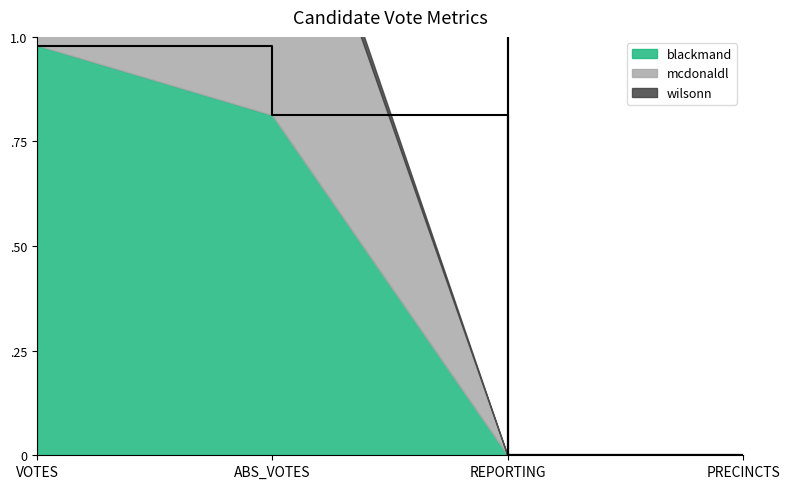

What is the difference between the maximum and minimum values in the wilsonn series?

2.0